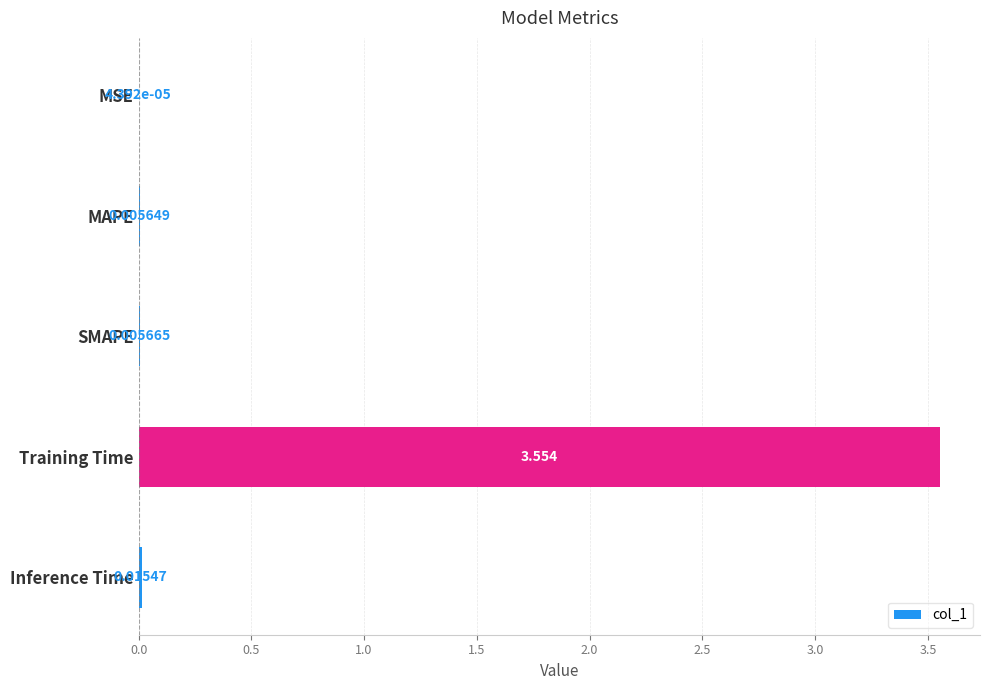

Which has a higher value, SMAPE or MAPE?

SMAPE